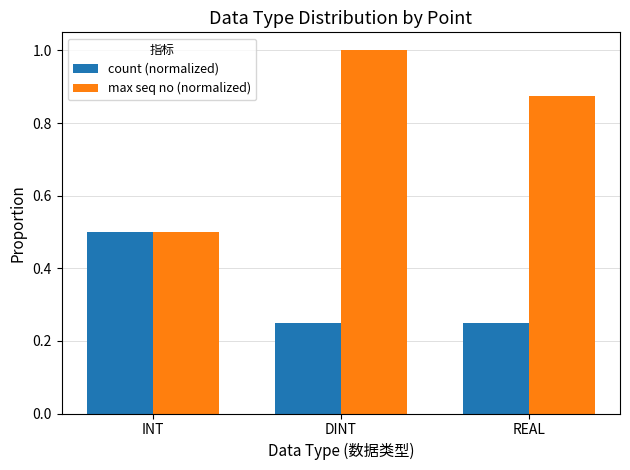

How many bars are there in each group?

2